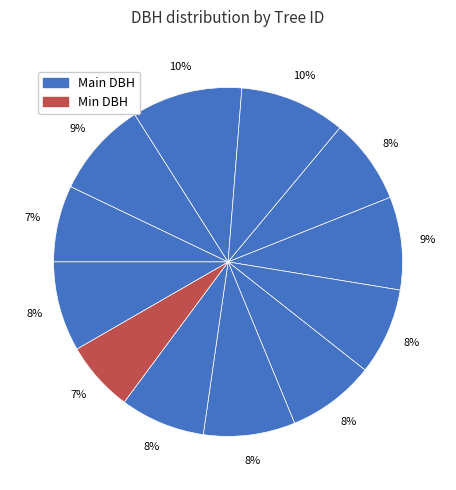

Count the number of slices in the pie.

12